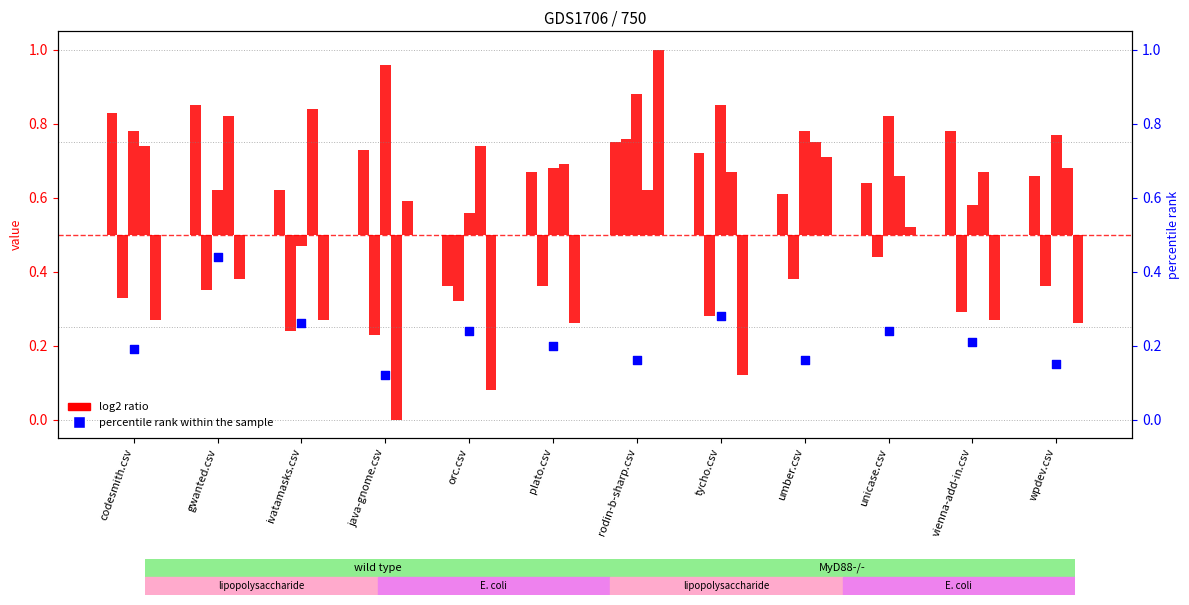

What is the total value across all series at umber.csv?

0.9